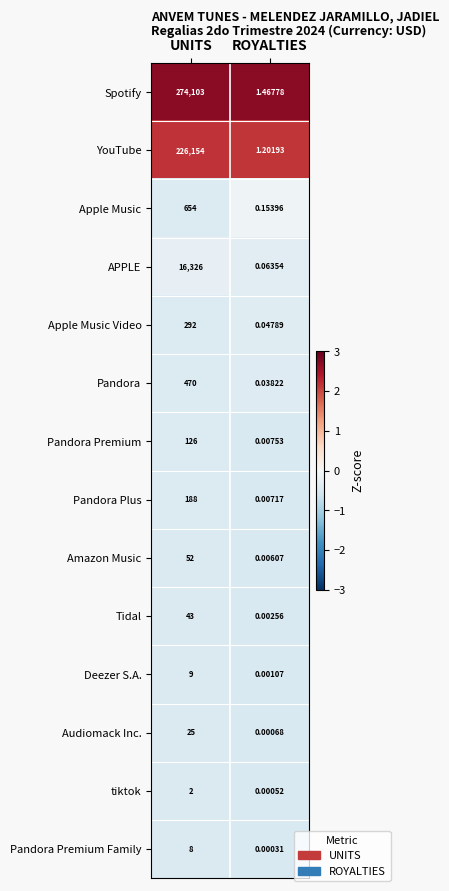

At which category does the chart reach its minimum across all series?

ROYALTIES